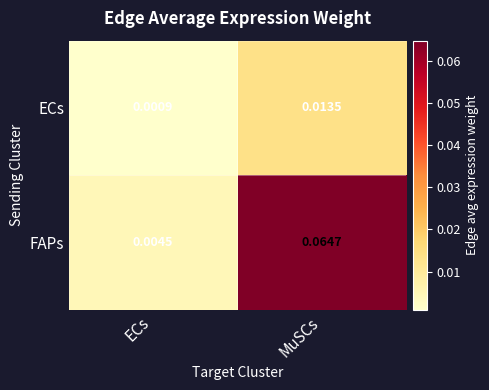

True or false: FAPs has a value of 0.0 at ECs.

False